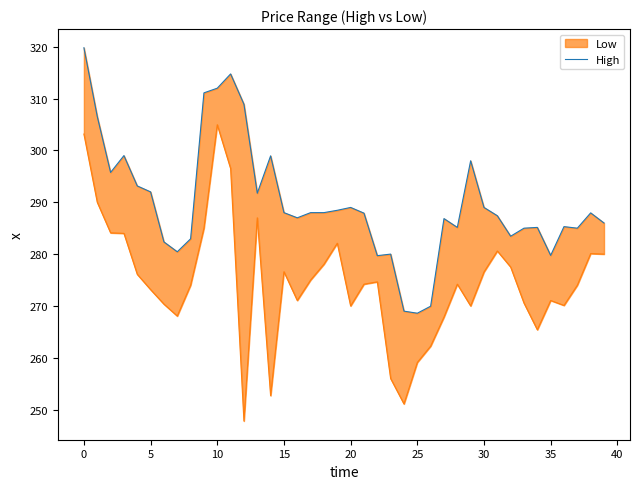

What is the change in value from 24 to 38?

+19.0